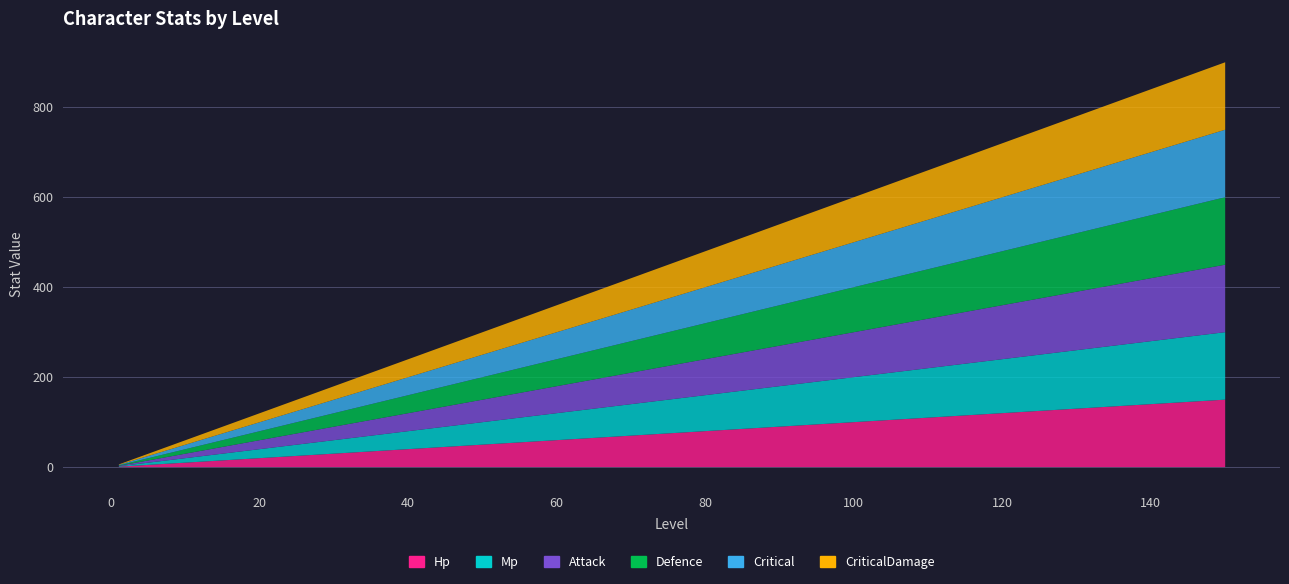

List the labels in order of Attack value, smallest first.

1, 10, 20, 30, 40, 50, 60, 70, 80, 90, 100, 110, 120, 130, 140, 150